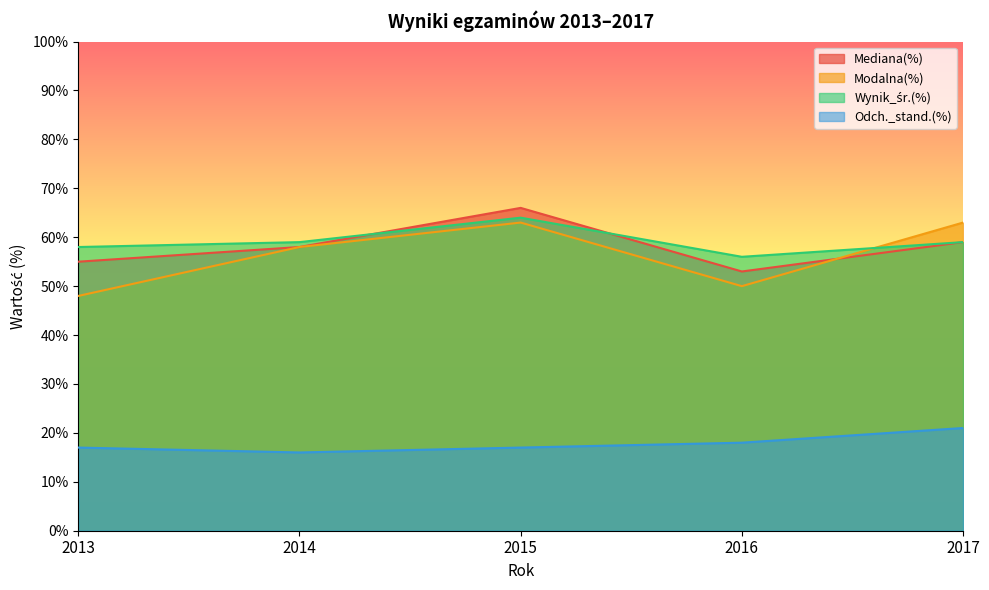

What are all the series names shown in the legend?

Mediana(%), Modalna(%), Wynik_śr.(%), Odch._stand.(%)